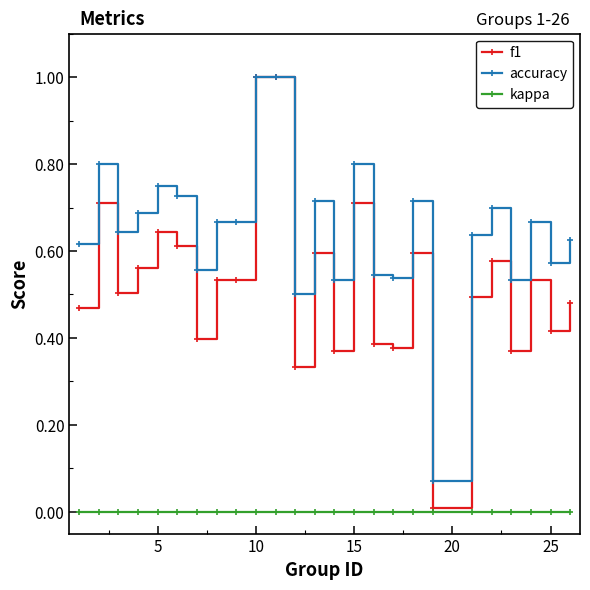

True or false: f1 has more than 1 interior local peaks.

True